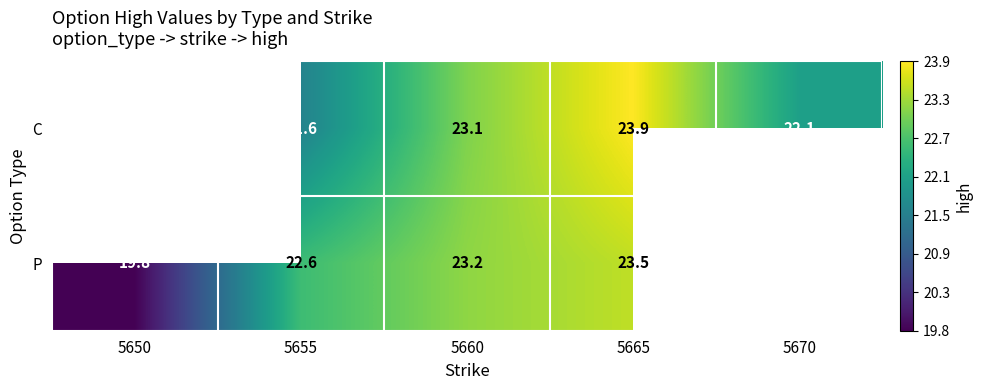

True or false: P has a value of 23.2 at 5660.

True